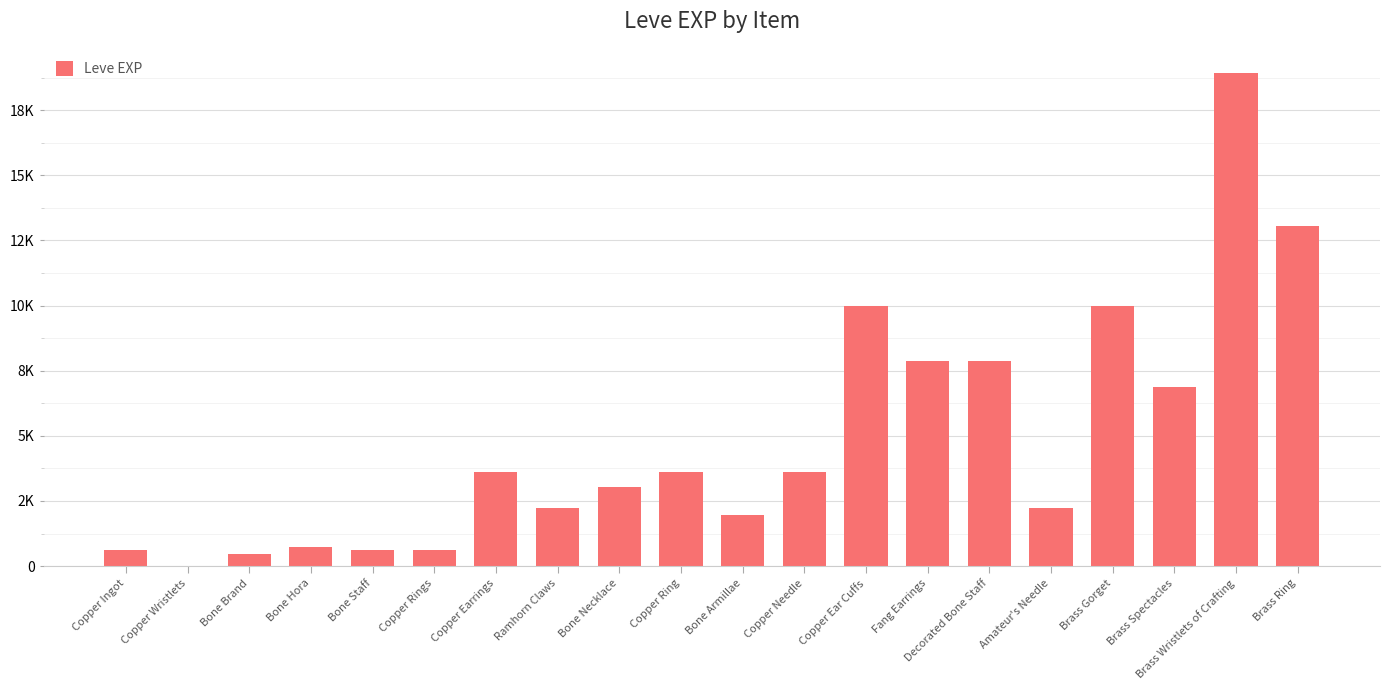

Are the bars horizontal?

No